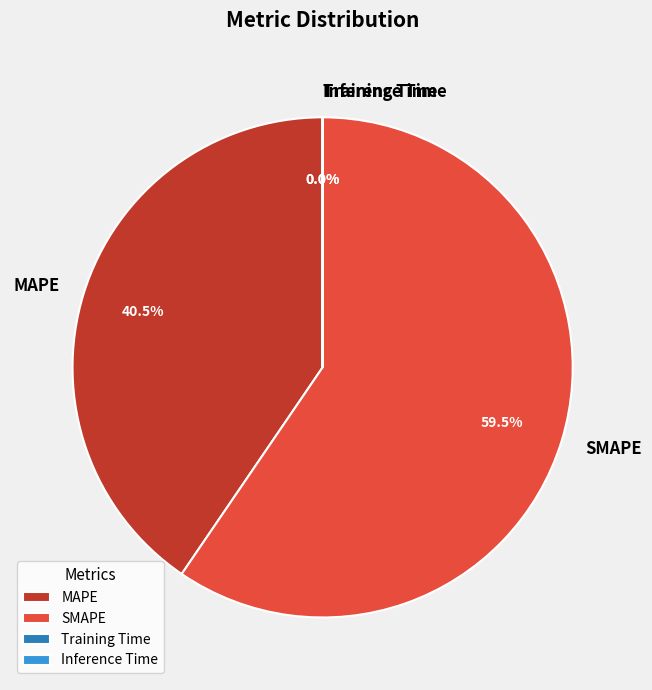

What is the ratio of the value at MAPE to the value at SMAPE?

0.7